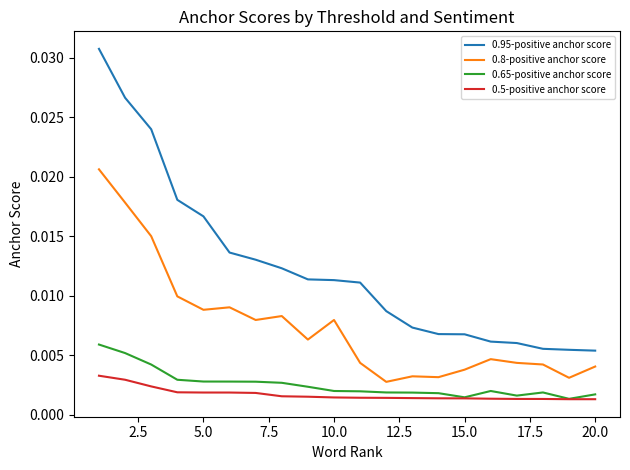

True or false: 0.8-positive anchor score and 0.5-positive anchor score intersect in this chart.

False